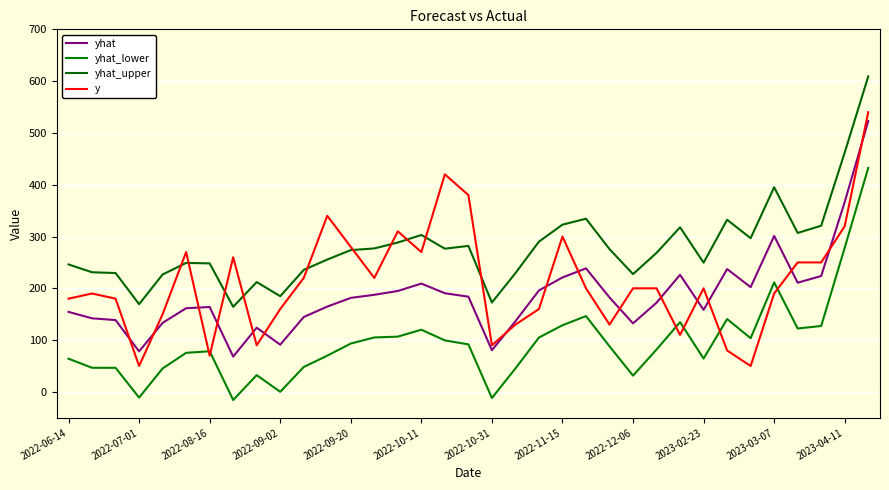

Rank the series by their maximum value, from lowest to highest.

yhat_lower, yhat, y, yhat_upper